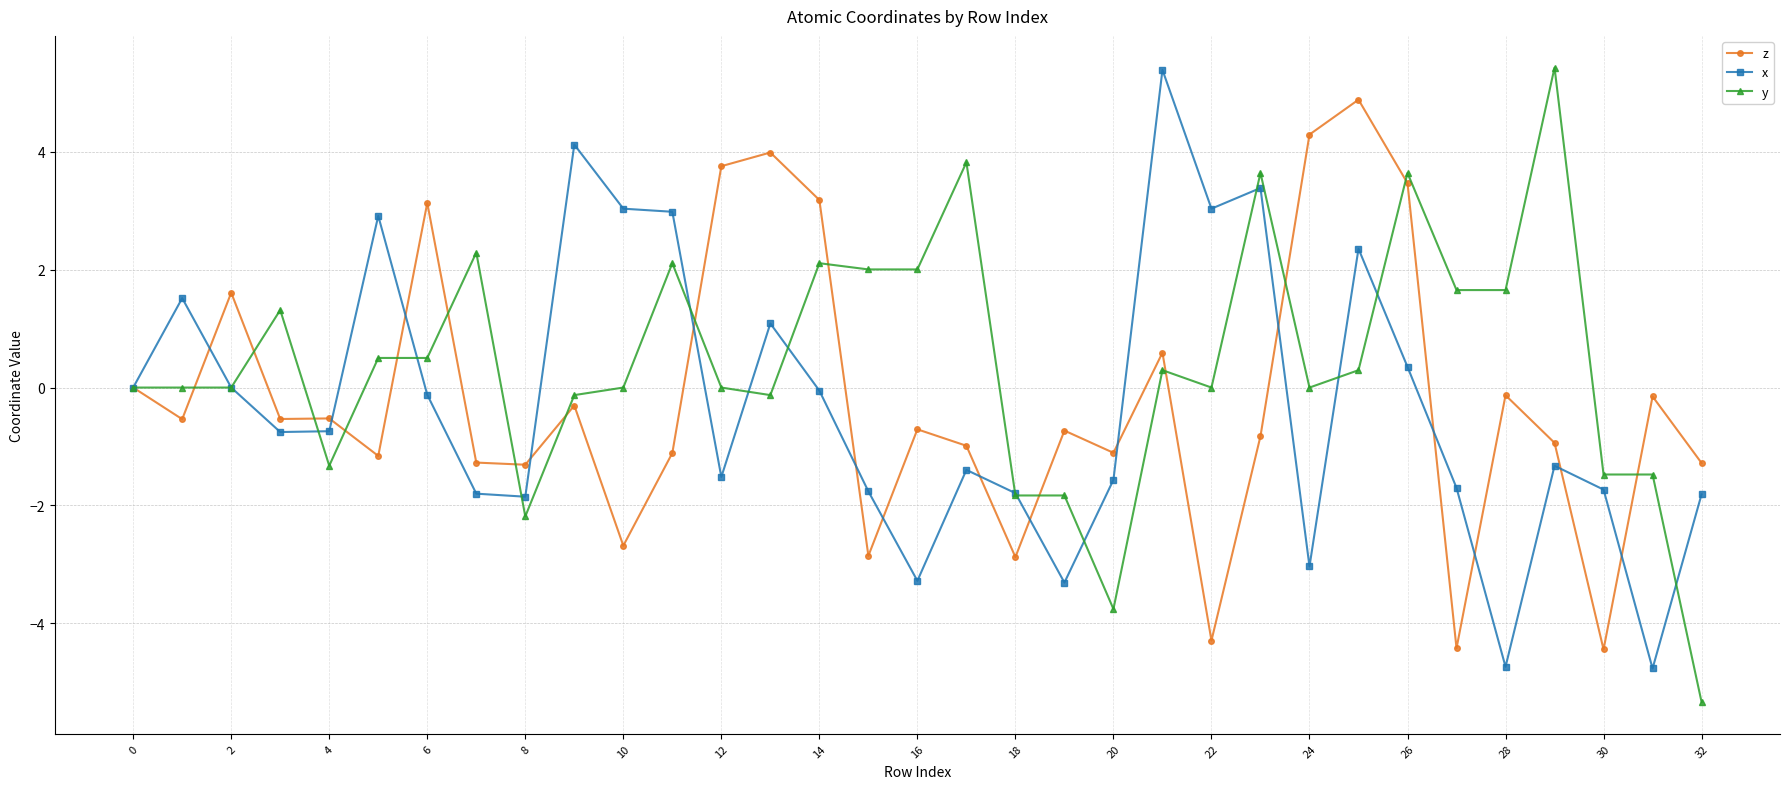

What is the highest value of the x series?

5.4